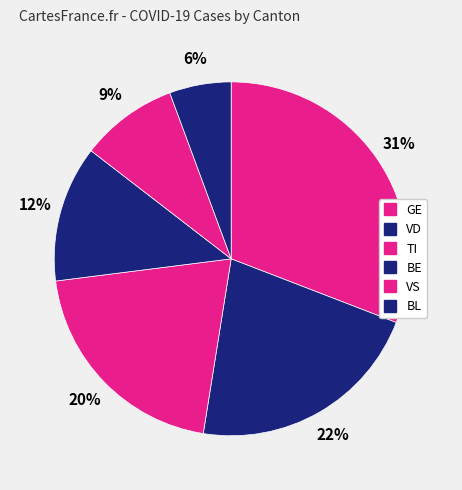

How many slices are in this pie chart?

6